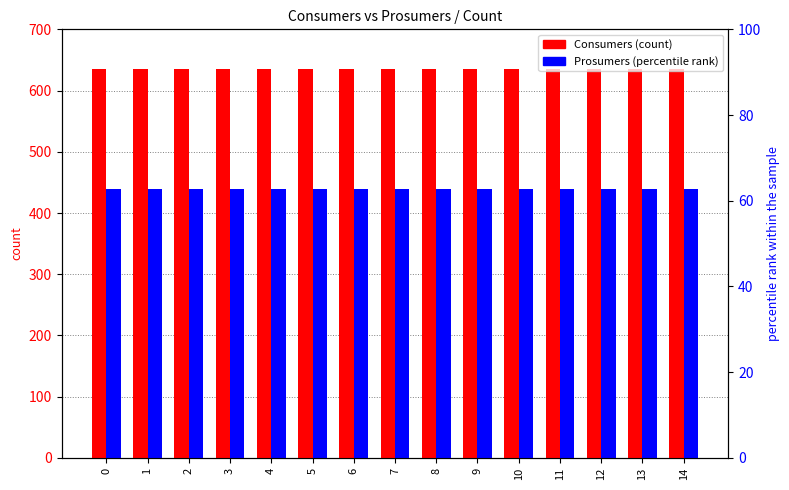

Reading right to left, list all the values displayed in this chart.

Consumers: 14=635	13=635	12=635	11=635	10=635	9=635	8=635	7=635	6=635	5=635	4=635	3=635	2=635	1=635	0=635
Prosumers: 14=440	13=440	12=440	11=440	10=440	9=440	8=440	7=440	6=440	5=440	4=440	3=440	2=440	1=440	0=440